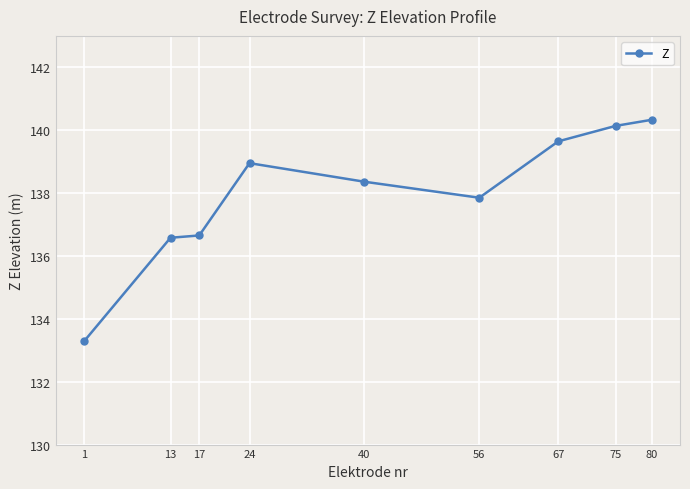

What is the change in value from 17 to 56?

+1.2